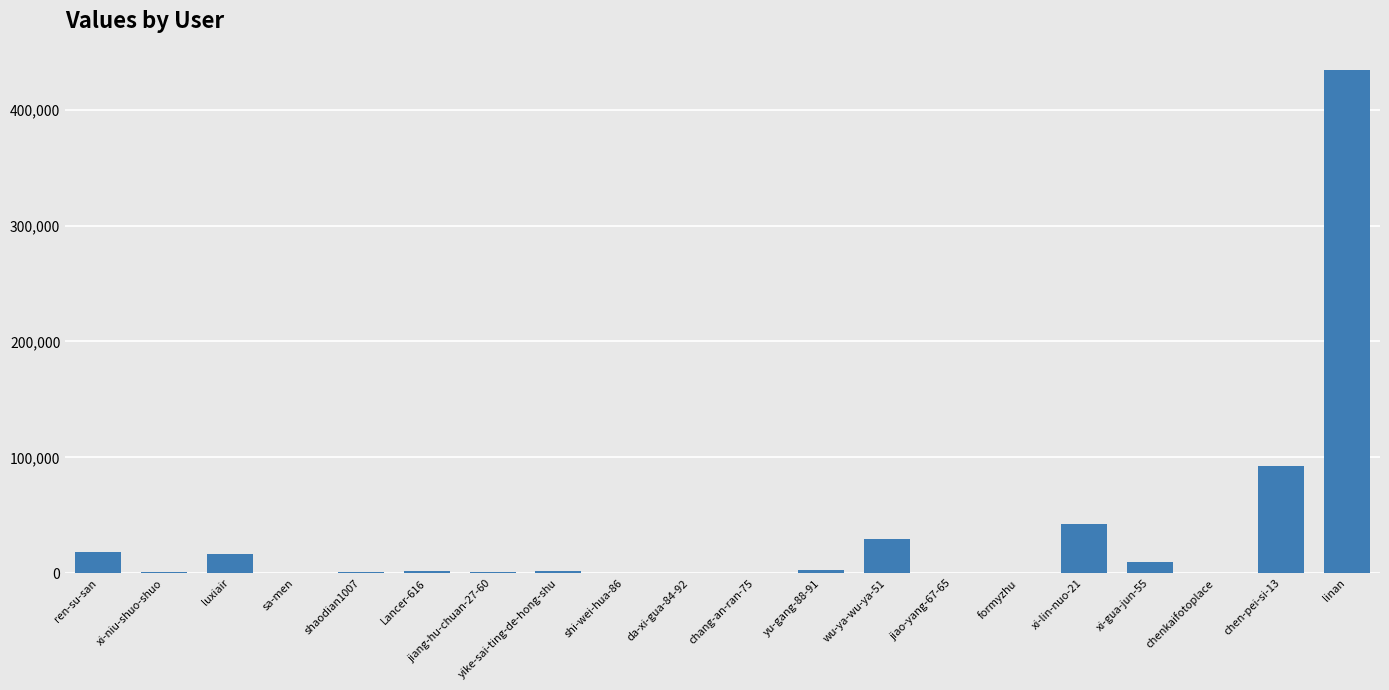

How many categories are shown in the chart?

20